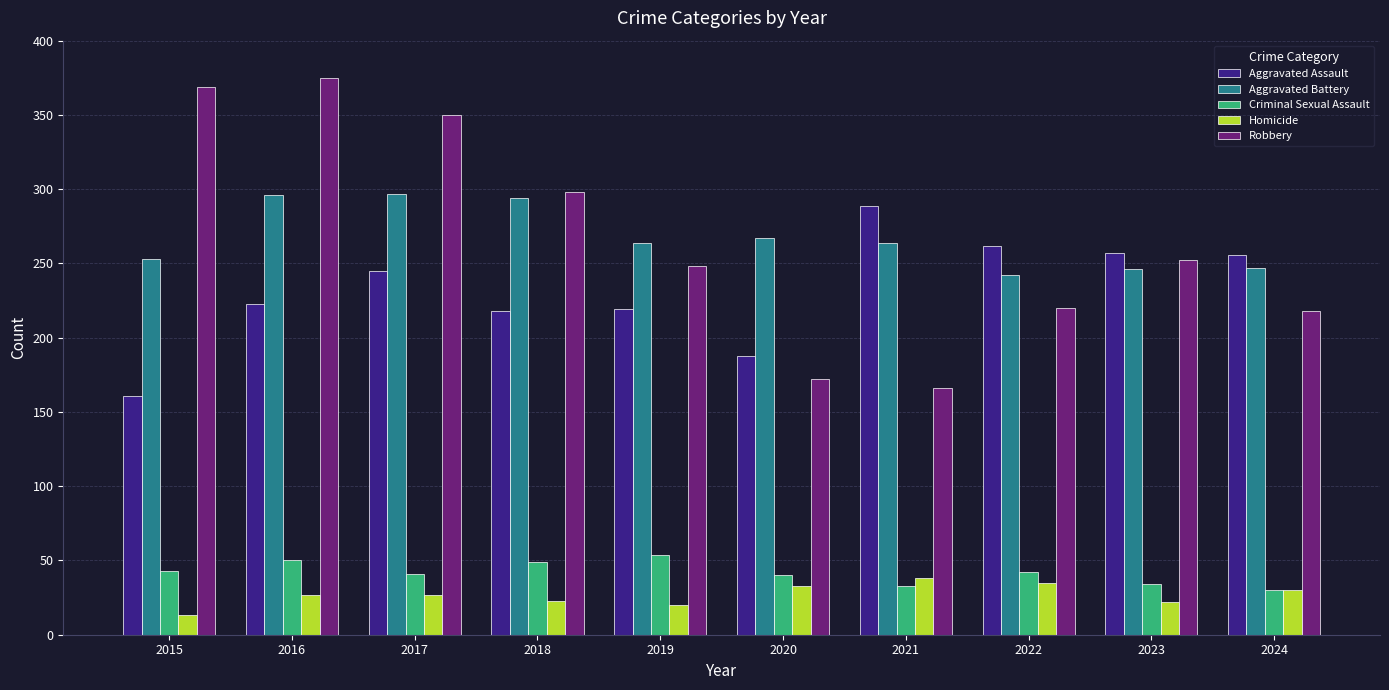

At how many categories does at least one series exceed 270?

5